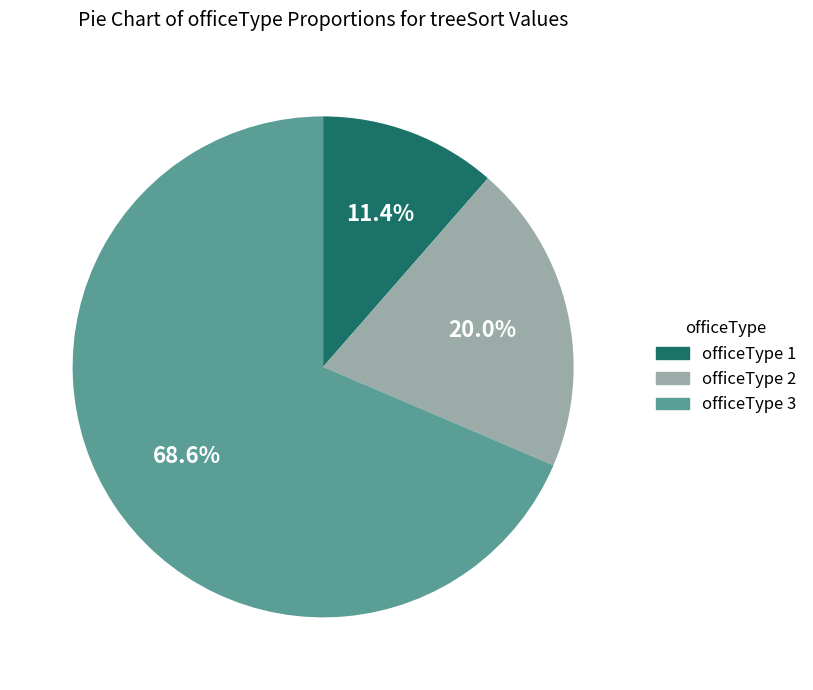

Is officeType 1 the majority of the pie?

No